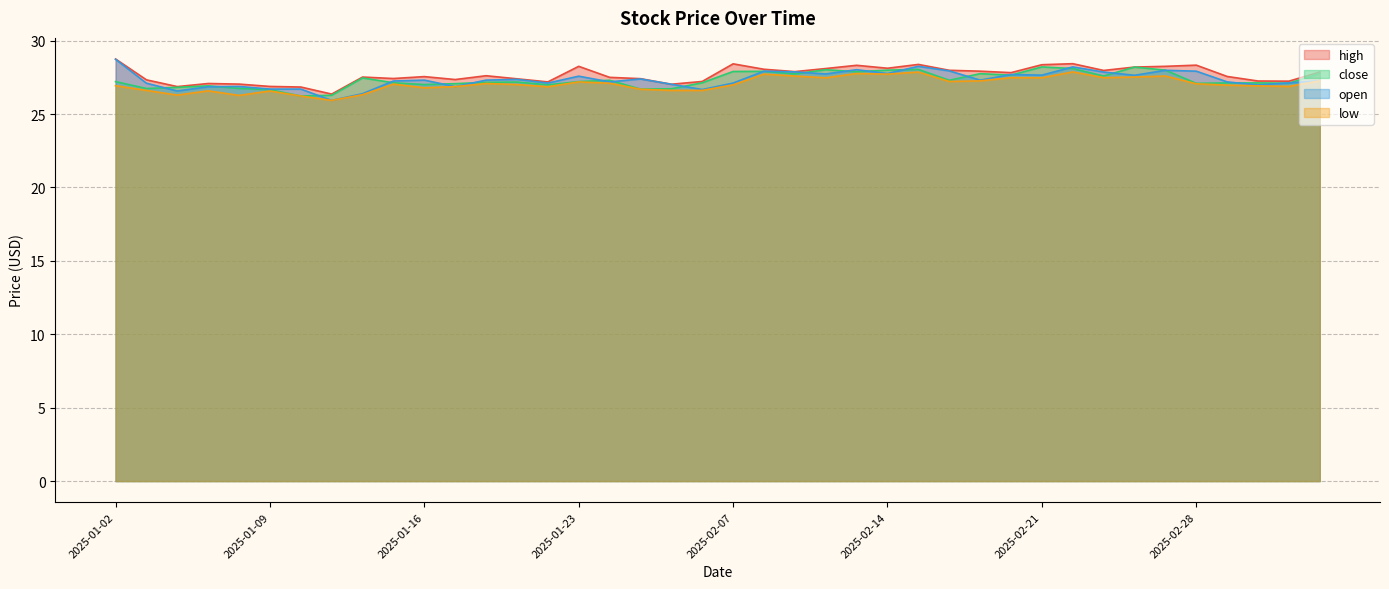

What is the difference between the maximum and second lowest values in the high series?

1.9